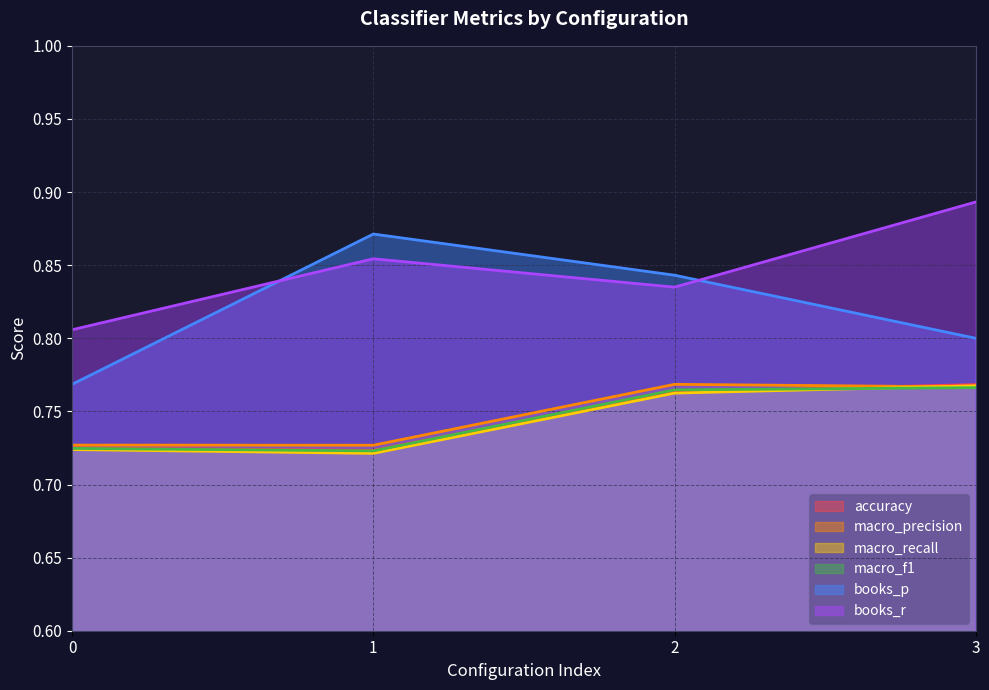

What is the value of the macro_precision point at the 3rd from the left?

0.8